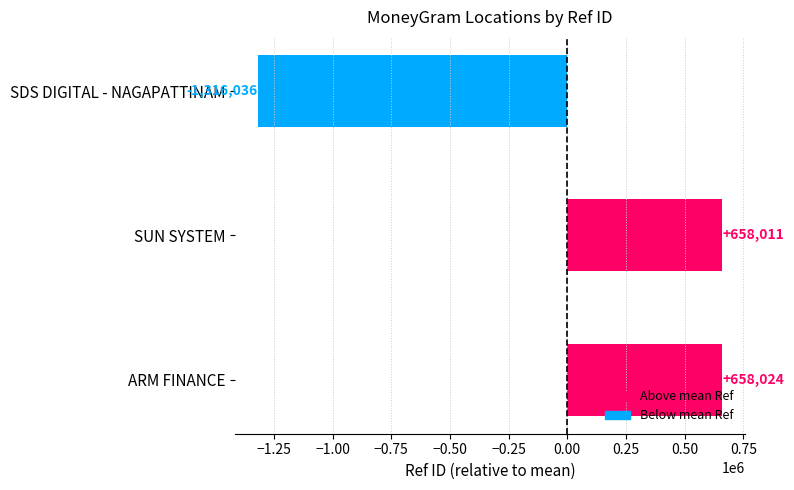

True or false: the data shows 658011.3 at SUN SYSTEM.

True